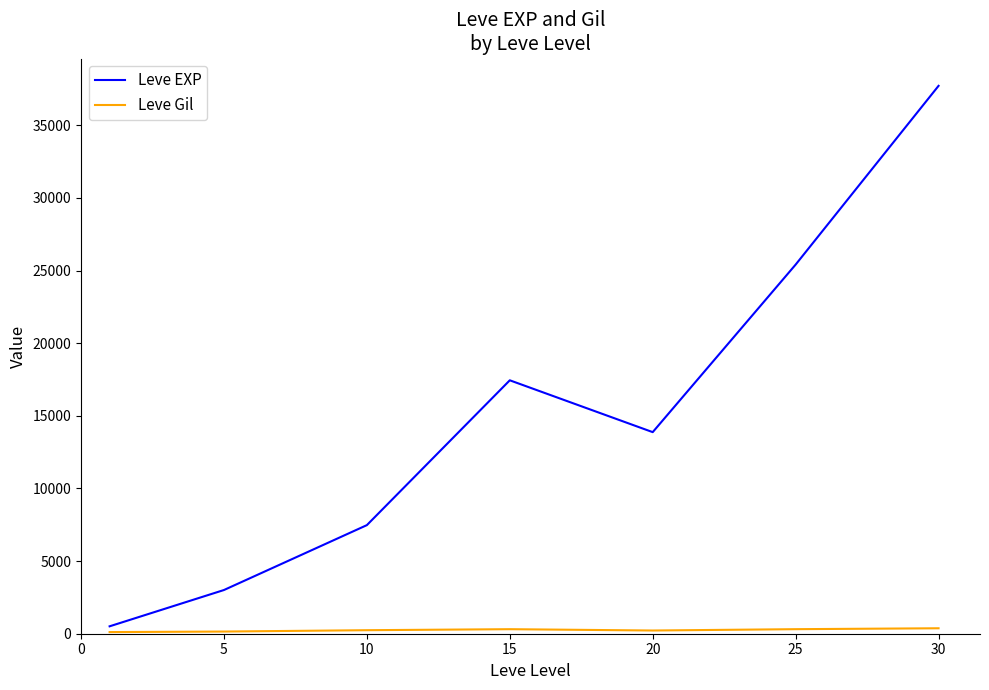

What is the difference between the maximum and minimum values in the Leve EXP series?

37204.8